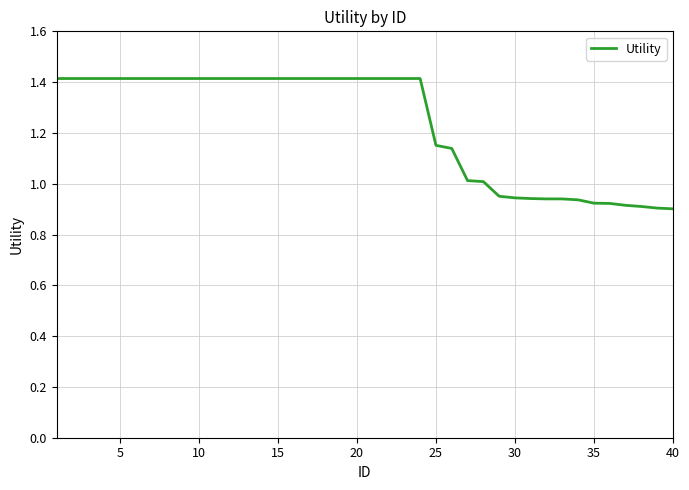

How many lines are shown in the chart?

1